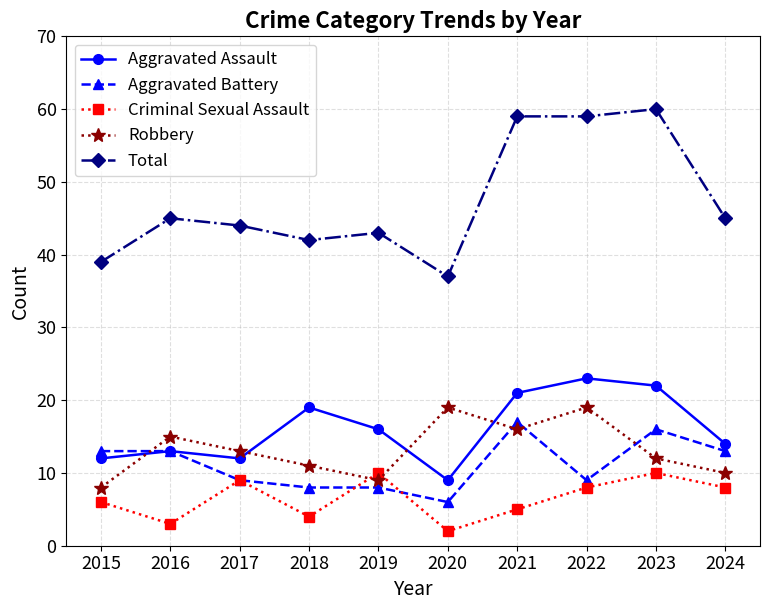

In Robbery, how many points are lower than both neighbors (excluding endpoints)?

2